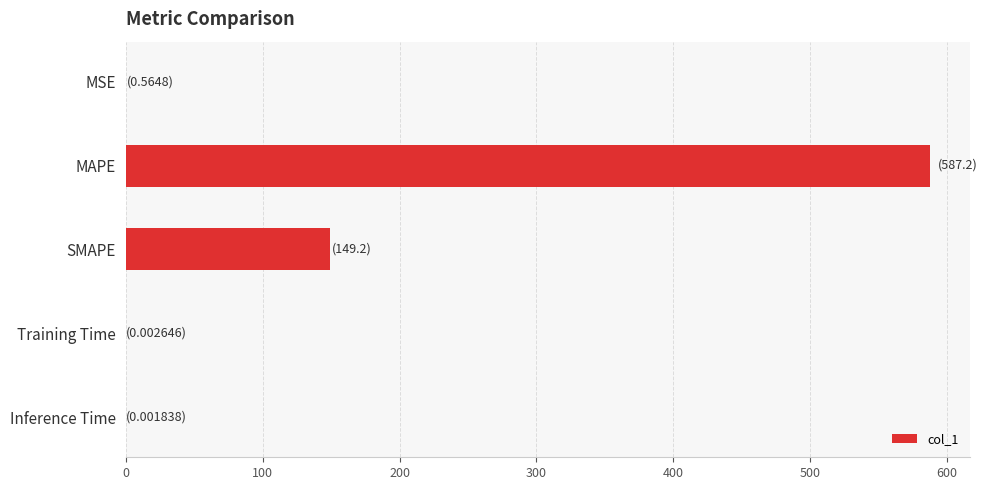

Count the number of data series in this chart.

1